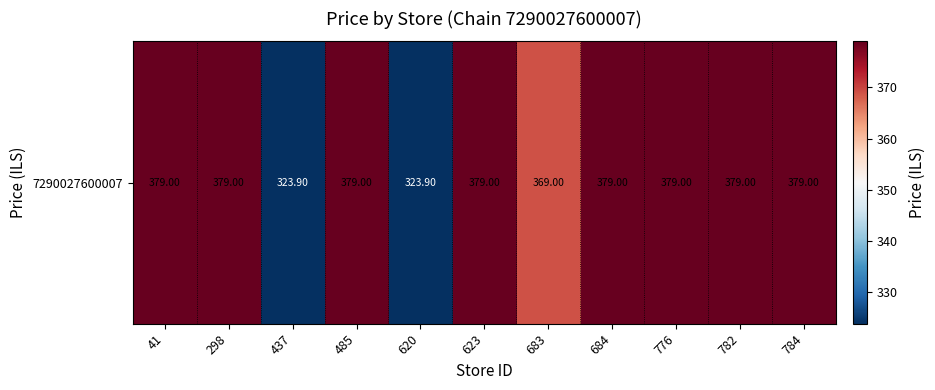

Reading right to left, list all the values displayed in this chart.

379.0	379.0	379.0	379.0	369.0	379.0	323.9	379.0	323.9	379.0	379.0